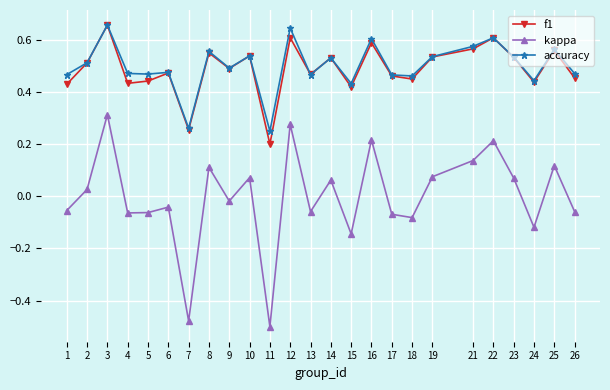

True or false: f1 and kappa intersect in this chart.

False